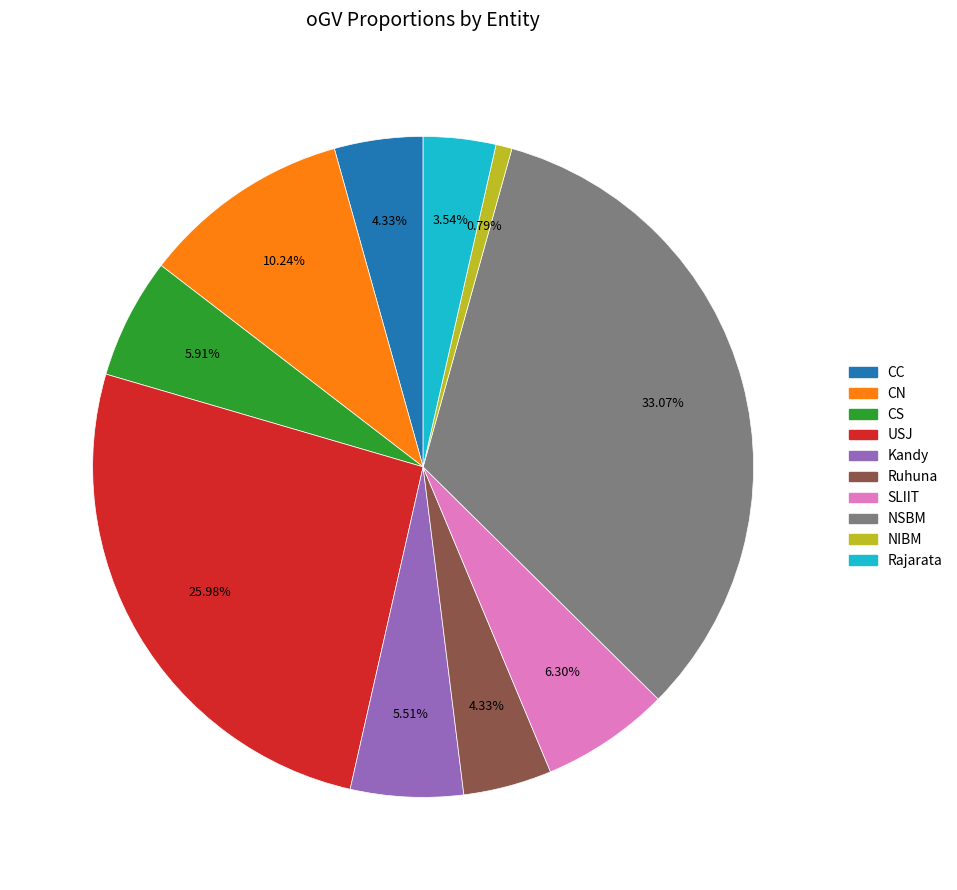

Combined, do CS and NSBM account for over 50%?

No